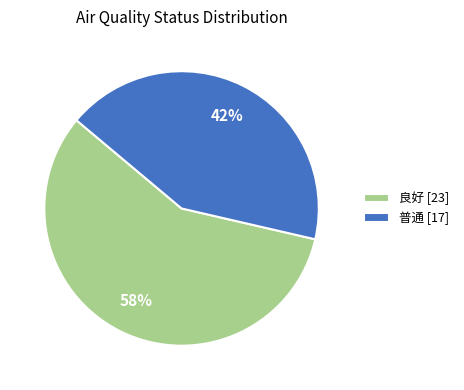

Count the number of slices in the pie.

2